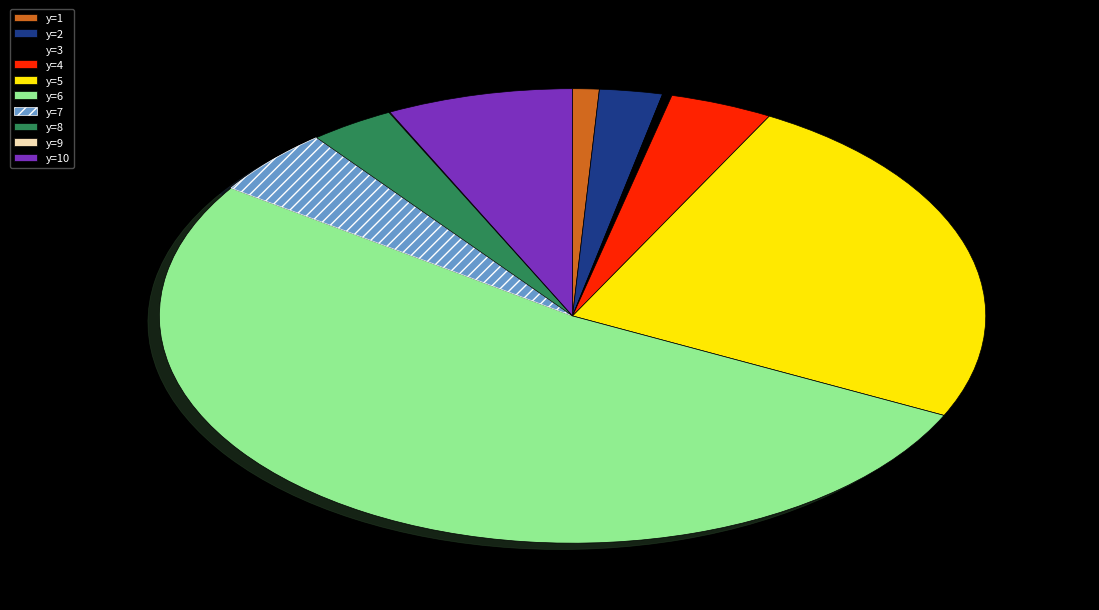

Which has a higher value, y=7 or y=10?

y=10